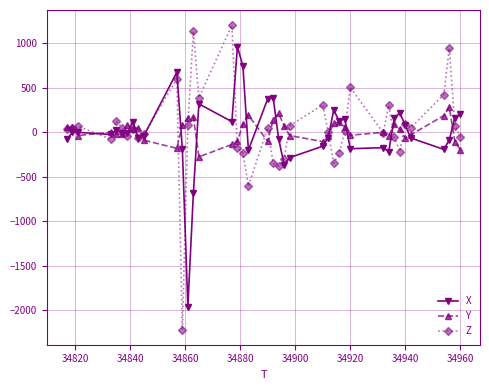

List the series in order of their peak value, lowest first.

Y, X, Z